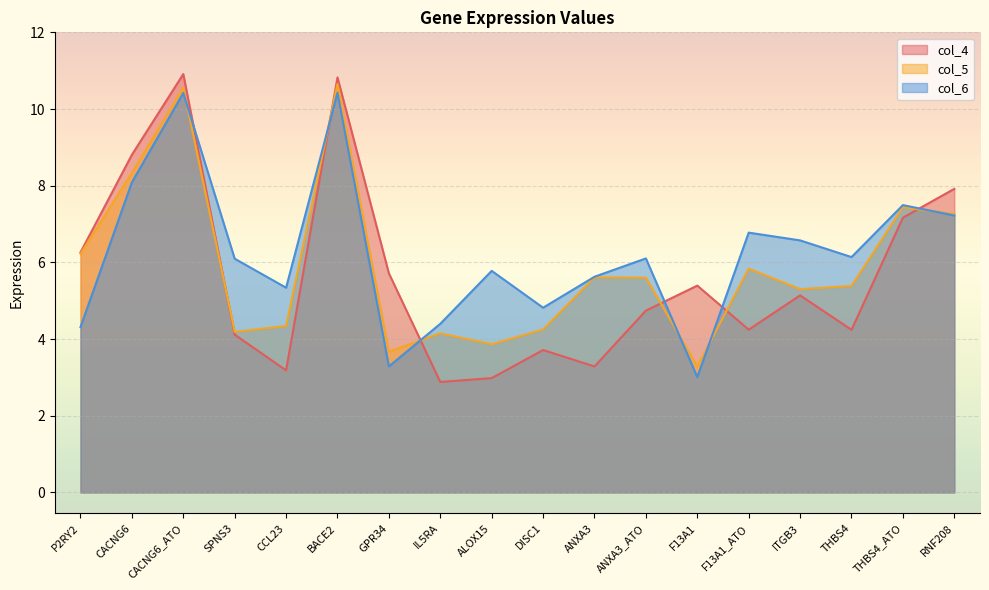

Where is the first local minimum for col_6?

CCL23